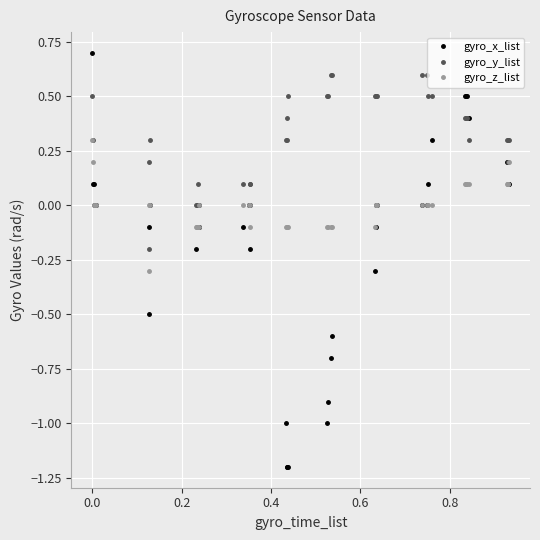

True or false: gyro_x_list and gyro_y_list cross at least once.

True